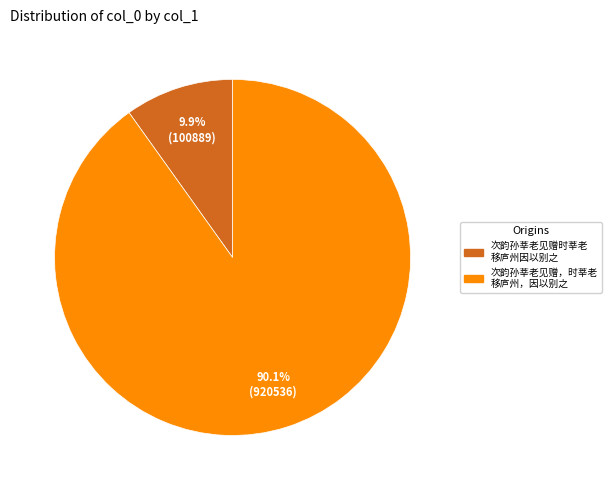

To the nearest percent, what is the difference between the largest and smallest slice percentages?

80%